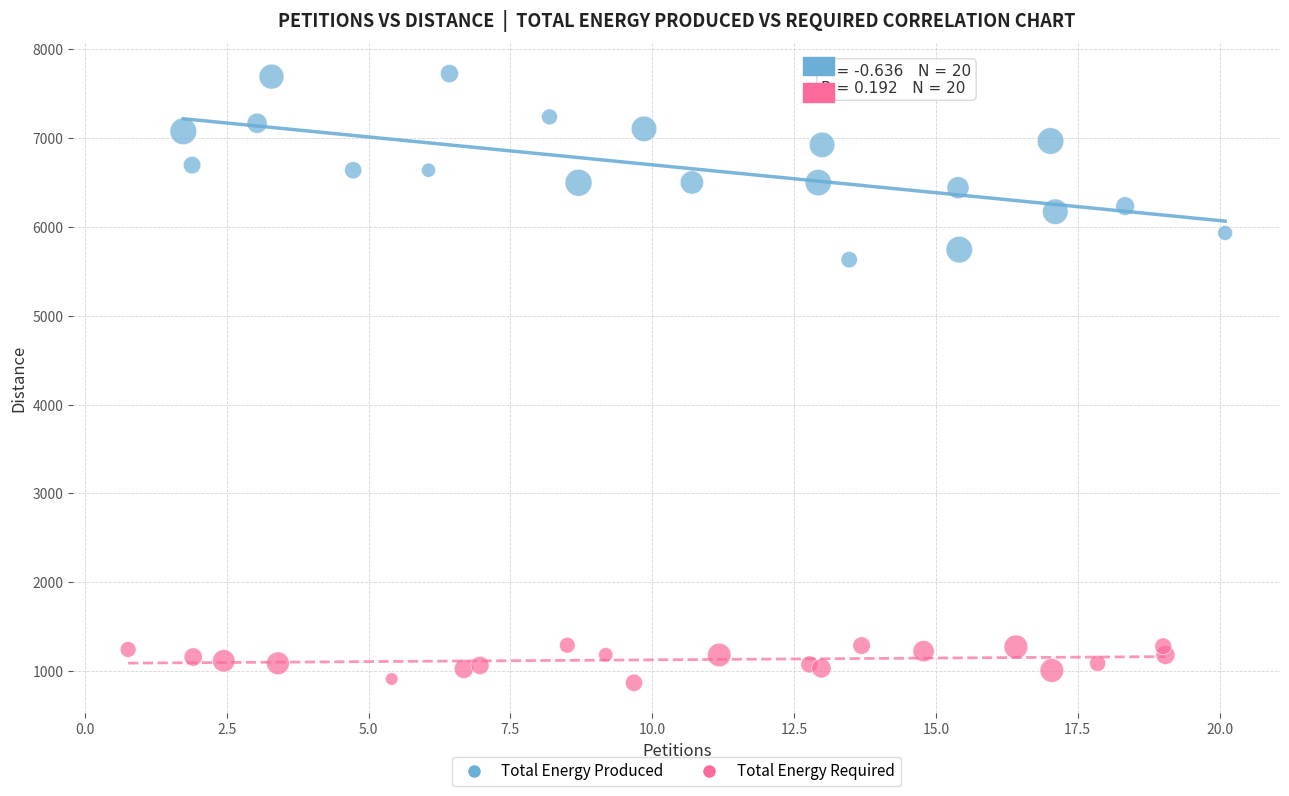

Which series reaches the maximum Y coordinate?

Total Energy Produced